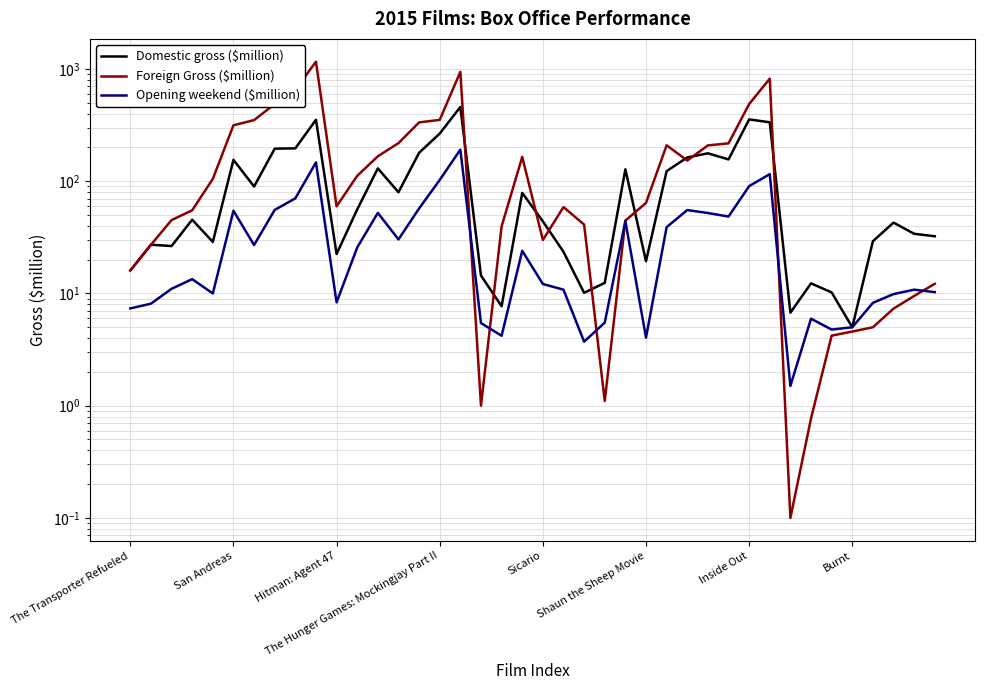

What is the difference between the highest and lowest values at 21?

48.0